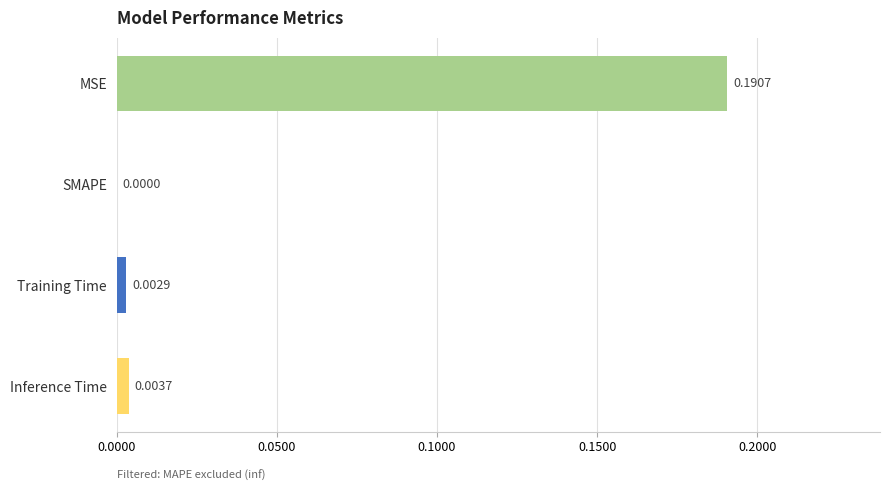

At which label is the value closest to 0?

SMAPE